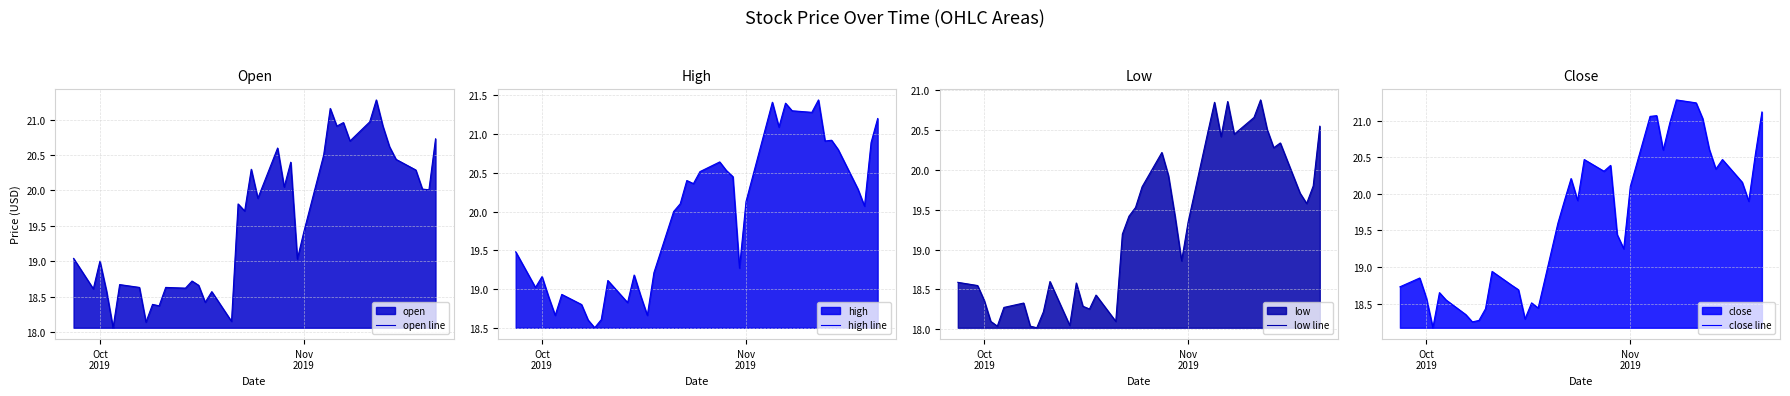

True or false: low line and high line intersect in this chart.

False